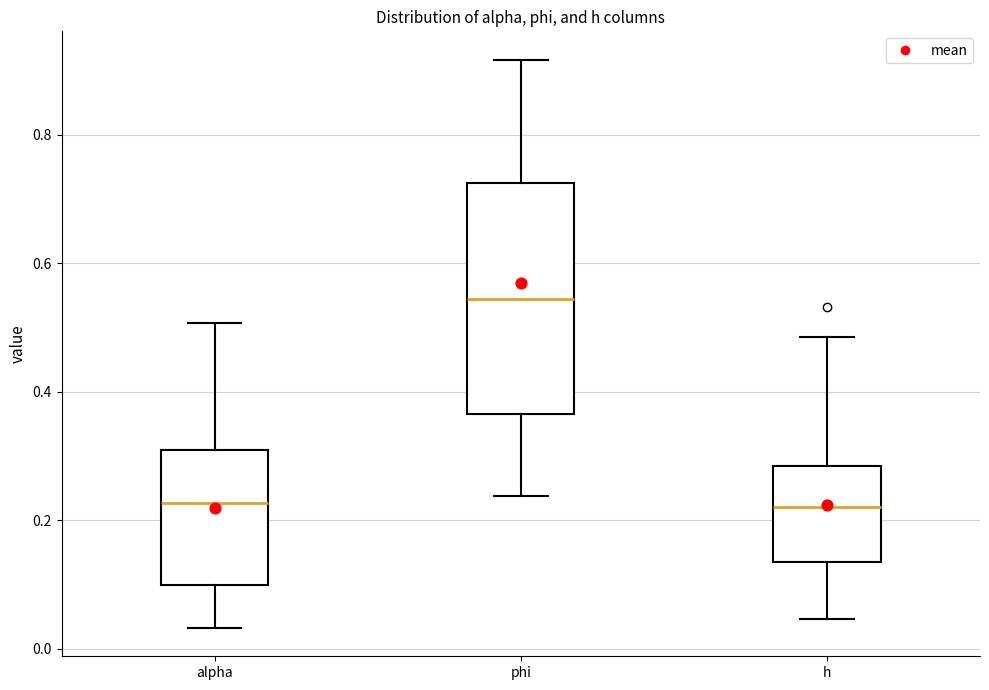

Which box is the tallest, from its lower edge to its upper edge?

phi